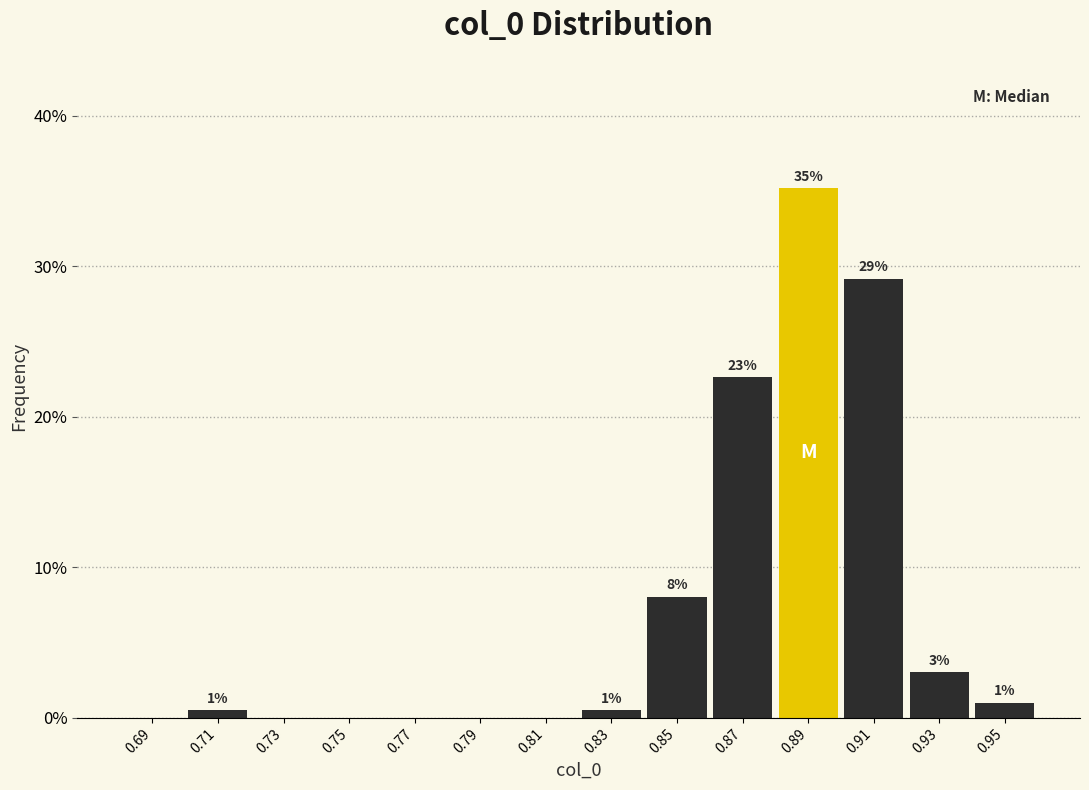

Which range on the x-axis has the tallest bar?

0.88 to 0.90